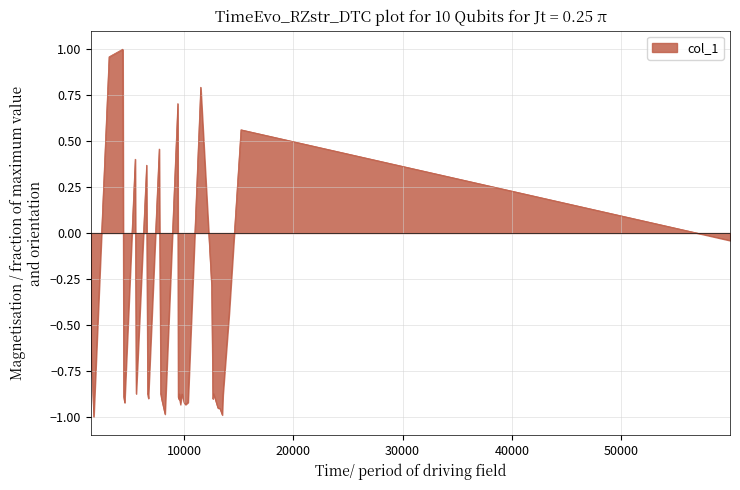

What is the difference between the maximum and minimum values?

2.0